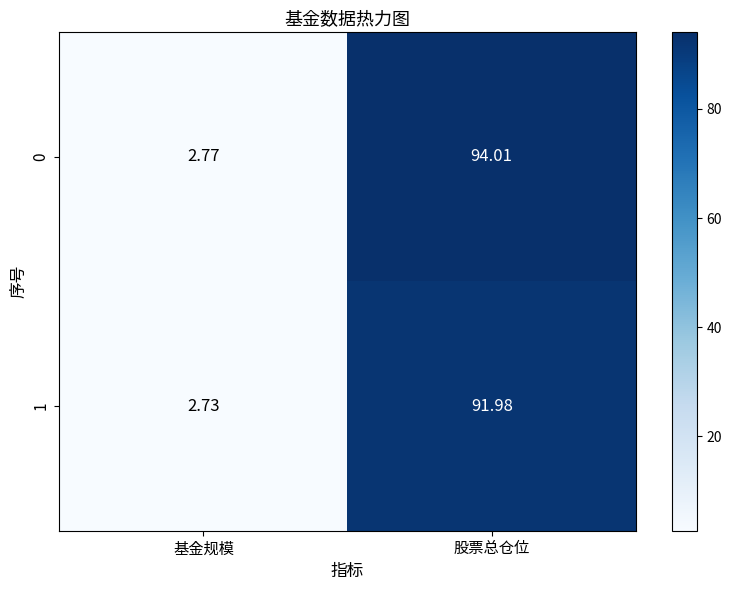

At which label does 1 first exceed 91?

股票总仓位